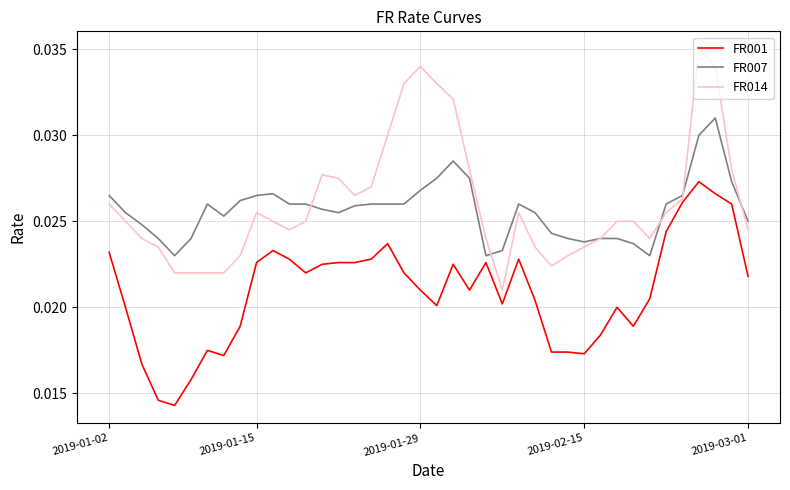

Which series has the largest range (max minus min)?

FR014